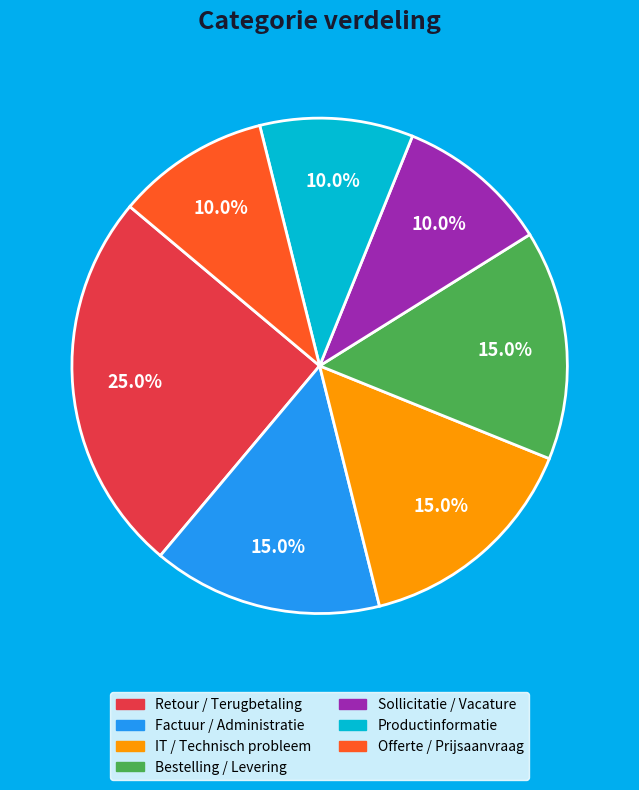

Between Retour / Terugbetaling and IT / Technisch probleem, which is larger?

Retour / Terugbetaling